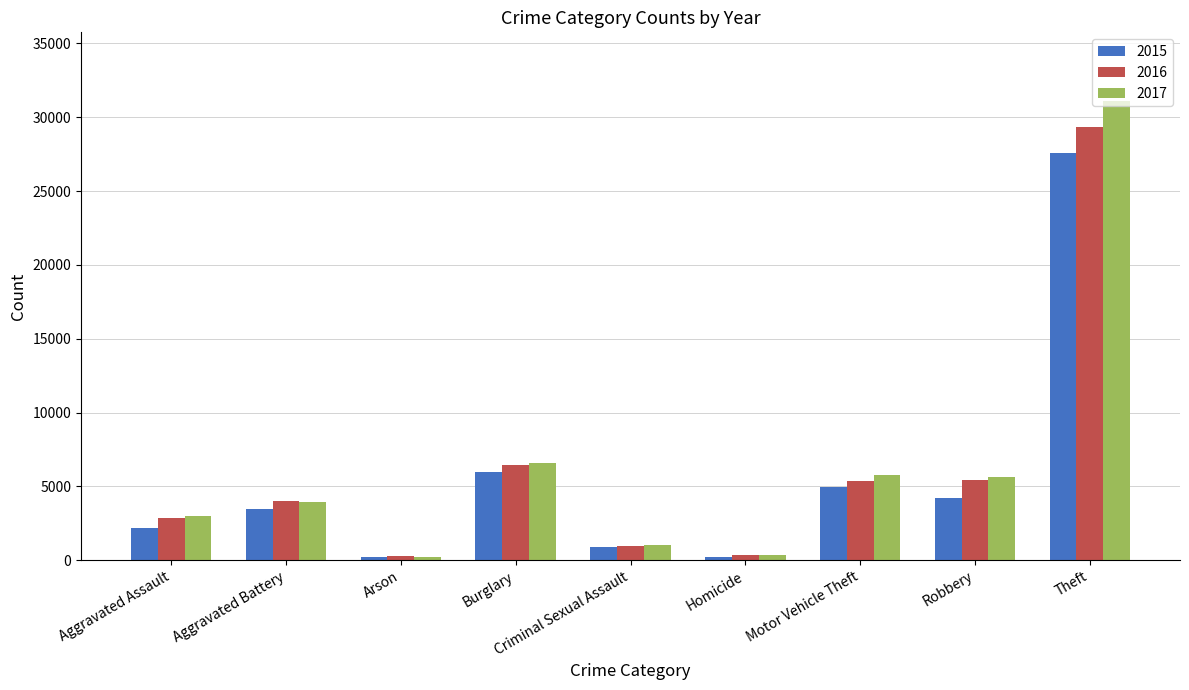

How many data points in 2017 are less than 3966?

4